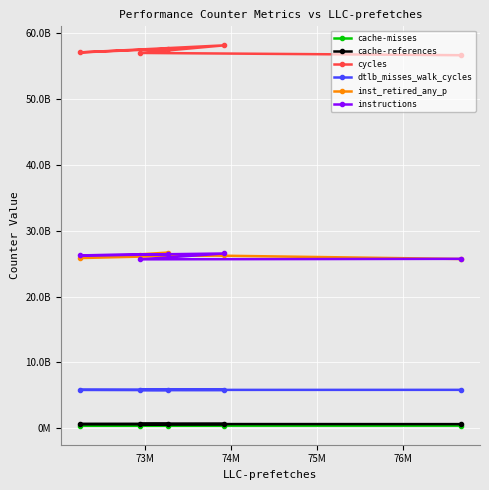

How many lines are shown in the chart?

6